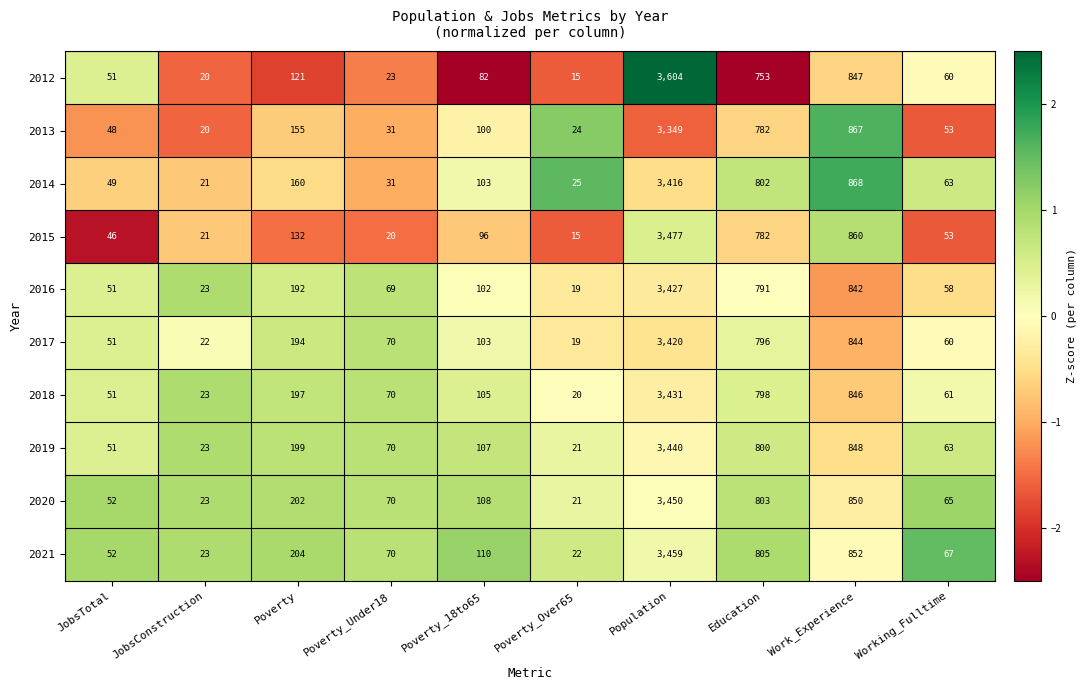

Rank the series by their maximum value, from lowest to highest.

2013, 2014, 2017, 2016, 2018, 2019, 2020, 2021, 2015, 2012